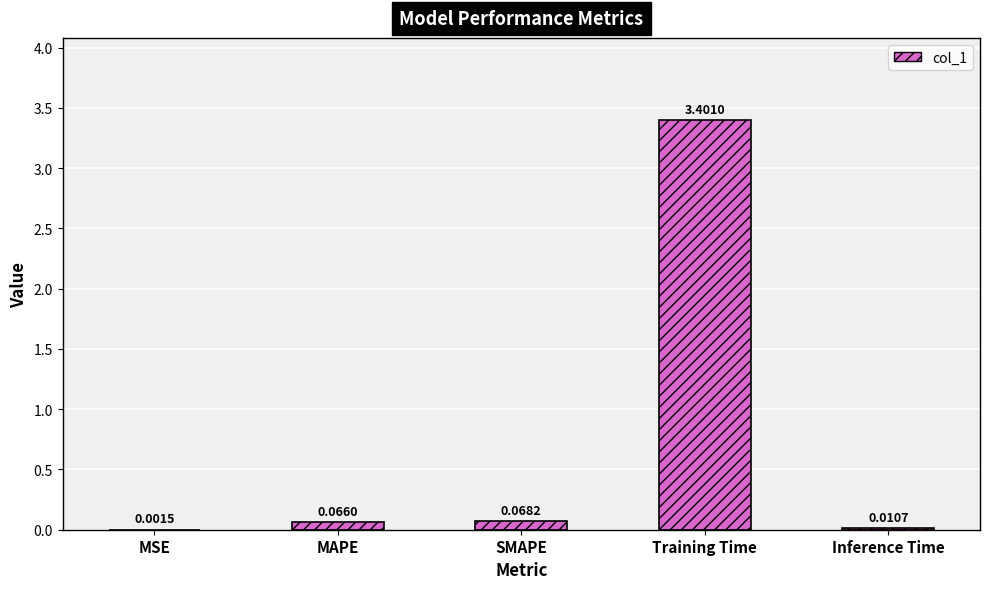

At which label is the value closest to 1?

SMAPE